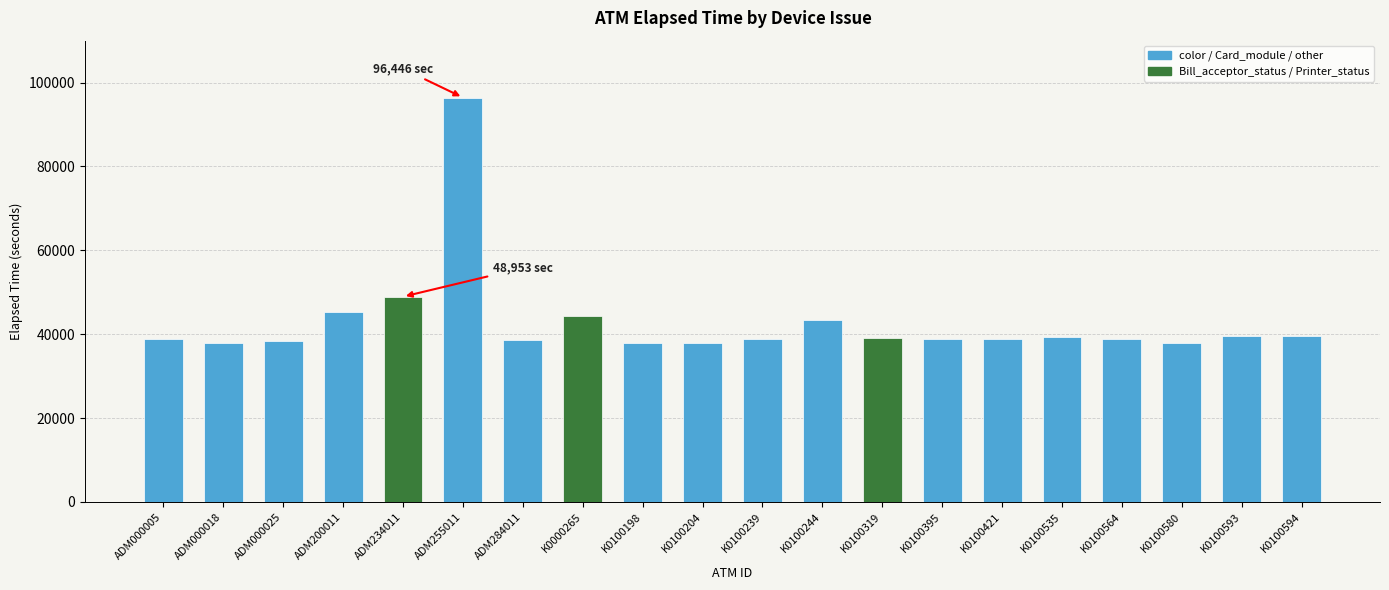

What is the difference between the maximum and minimum values?

58649